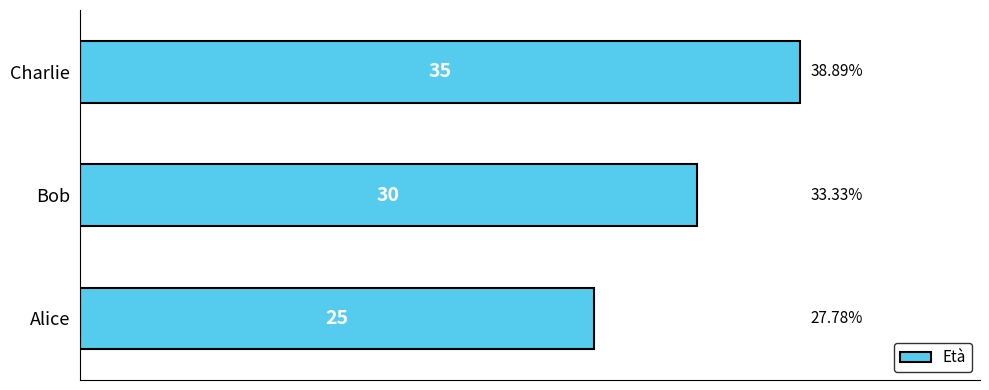

Count the values in the range 25 to 35.

3